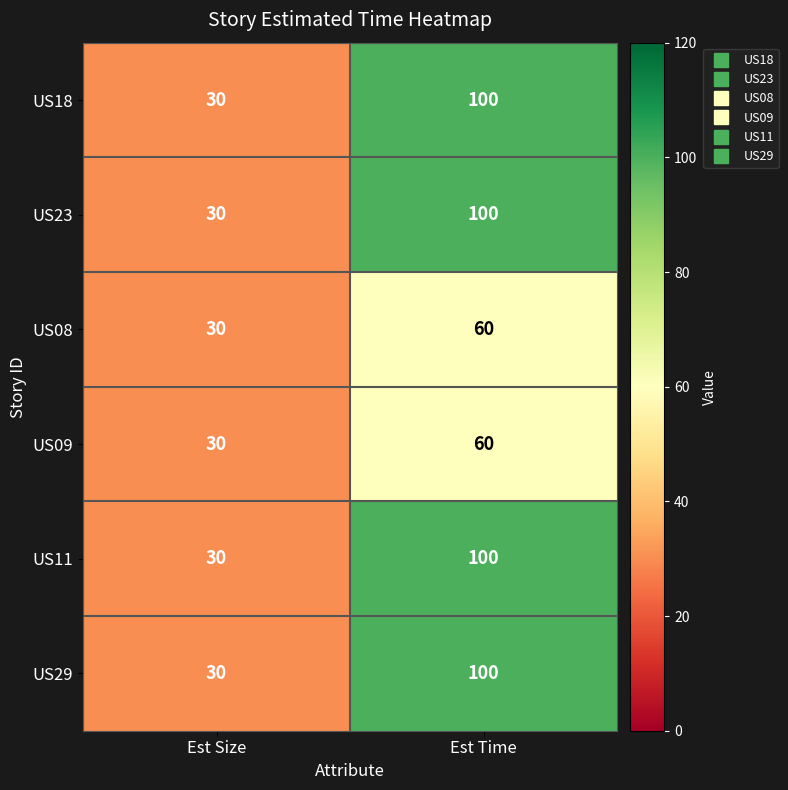

What value does the US11 series have at Est Time, to the nearest 10?

100